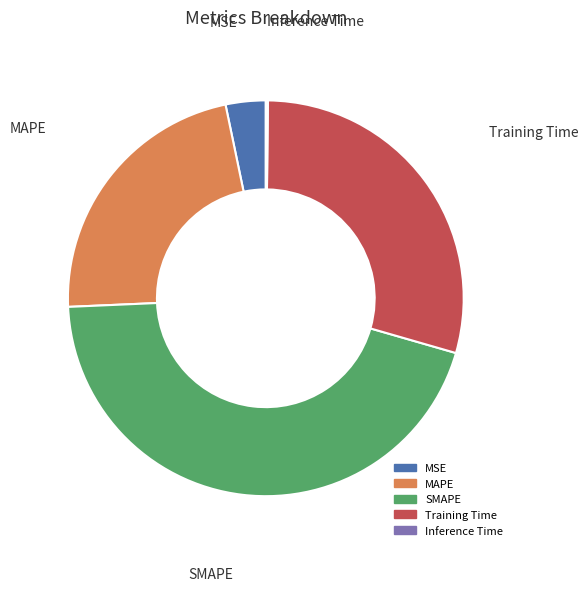

Which slice is the largest?

SMAPE